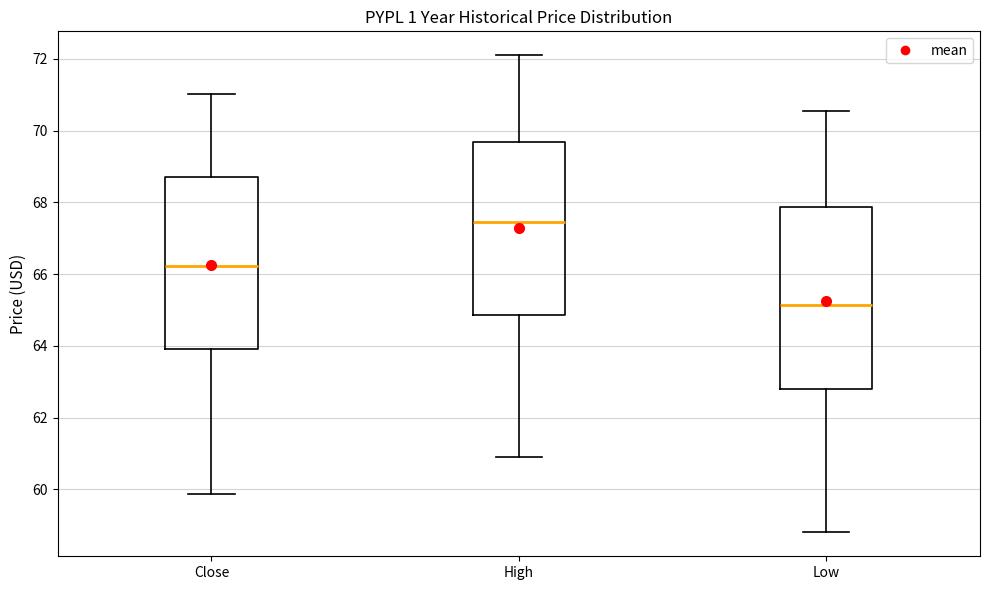

Which box is the tallest, from its lower edge to its upper edge?

Low